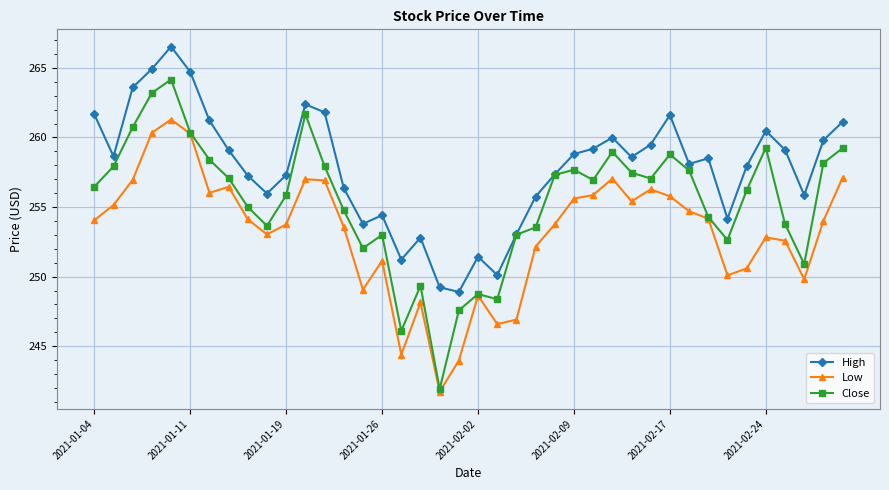

True or false: Low and High cross at least once.

False